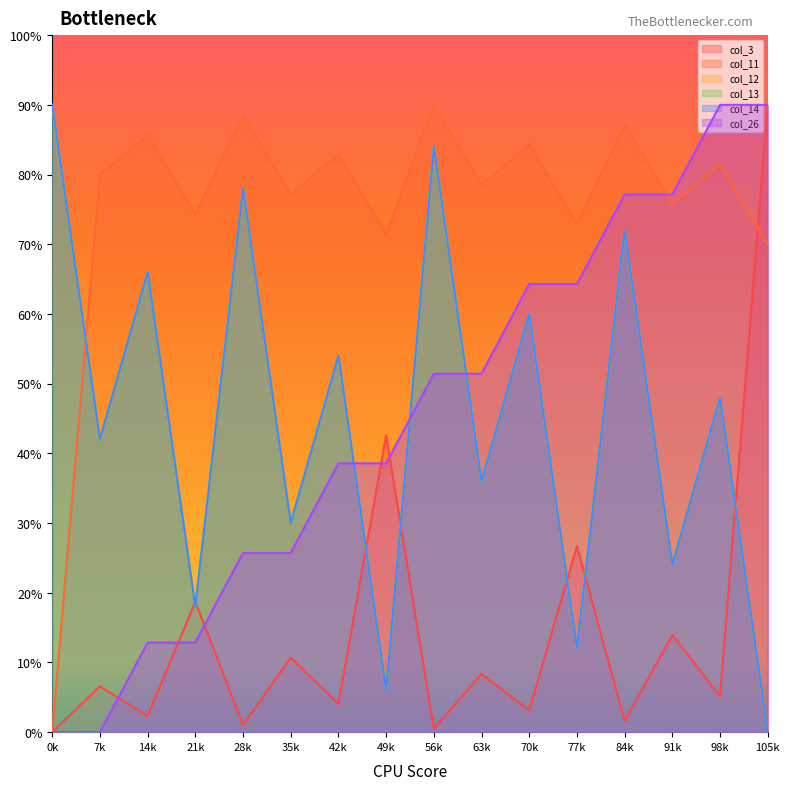

Does the chart display data point markers on the line(s)?

No